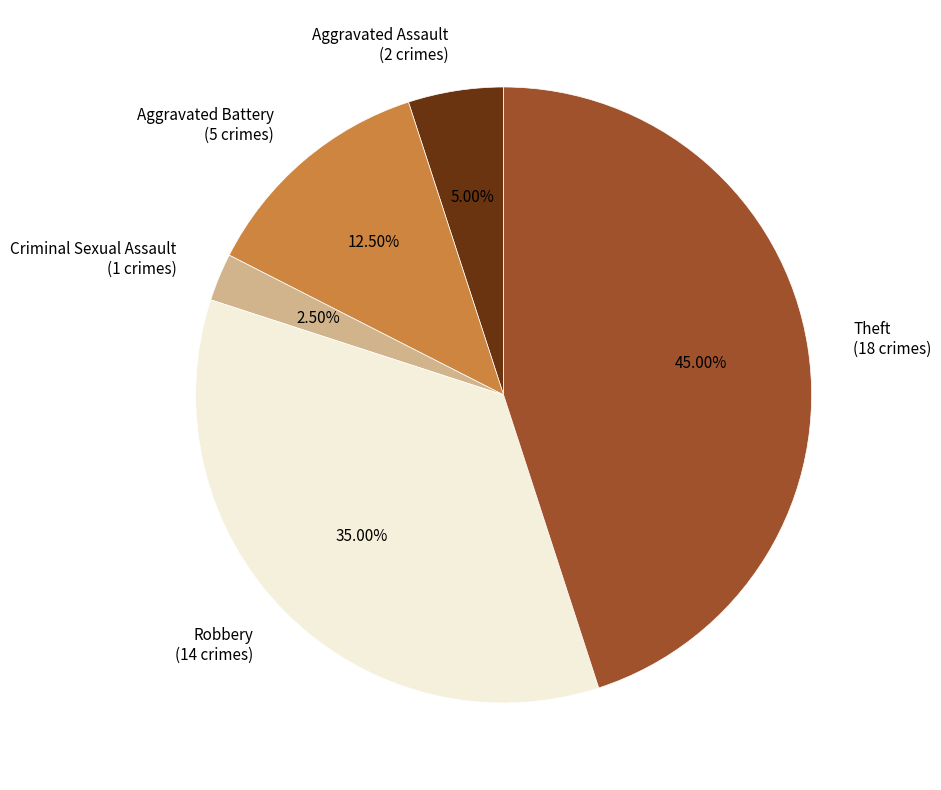

How many slices are in this pie chart?

5